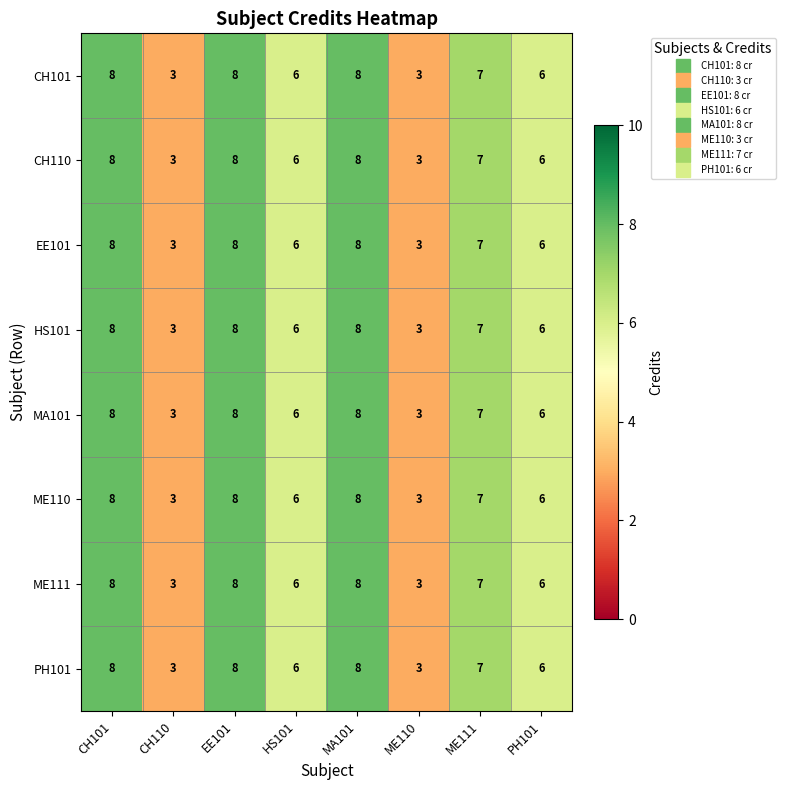

True or false: CH101 has a value of 5 at CH101.

False